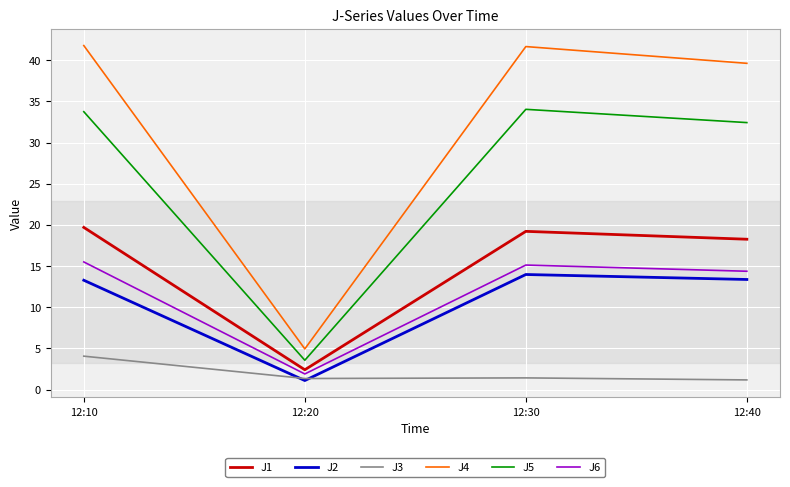

Is this an area chart (filled region under the line)?

No